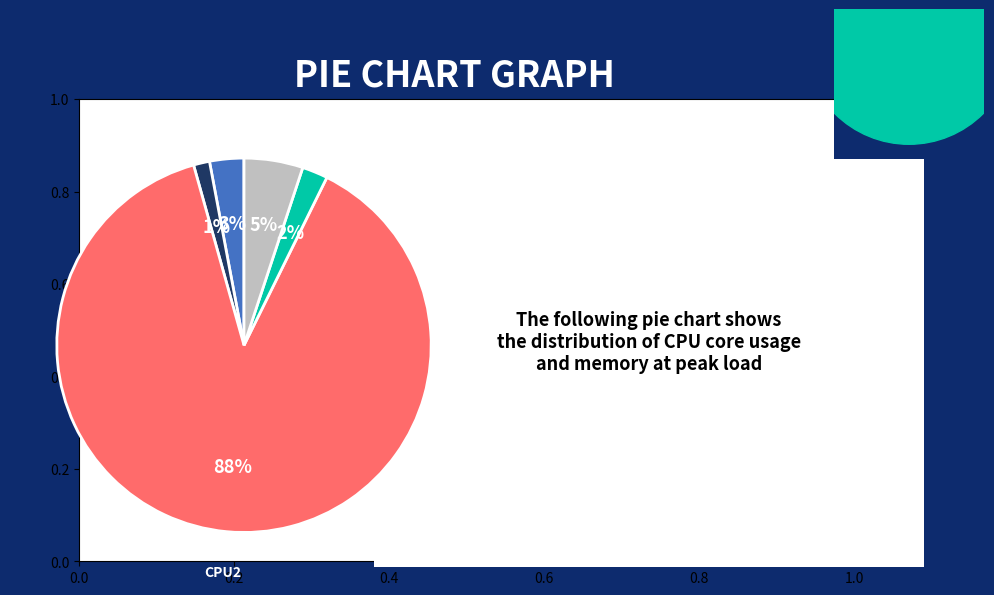

Between MEM and CPU0, which is larger?

MEM